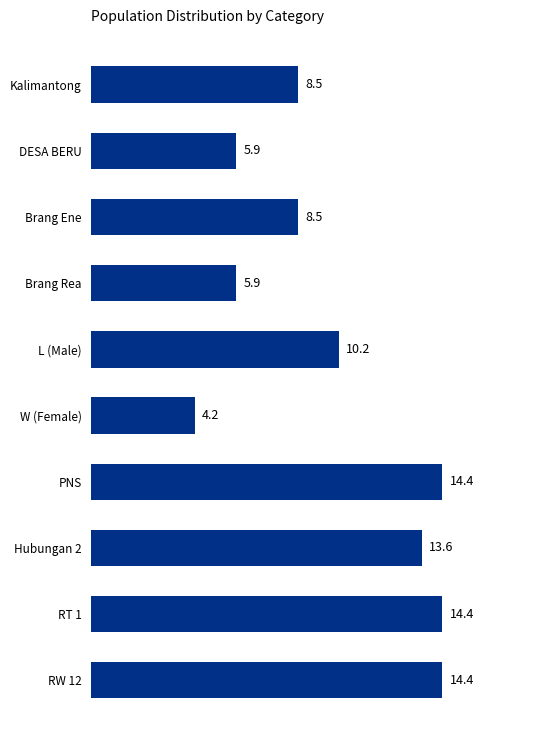

How many values exceed 10?

5